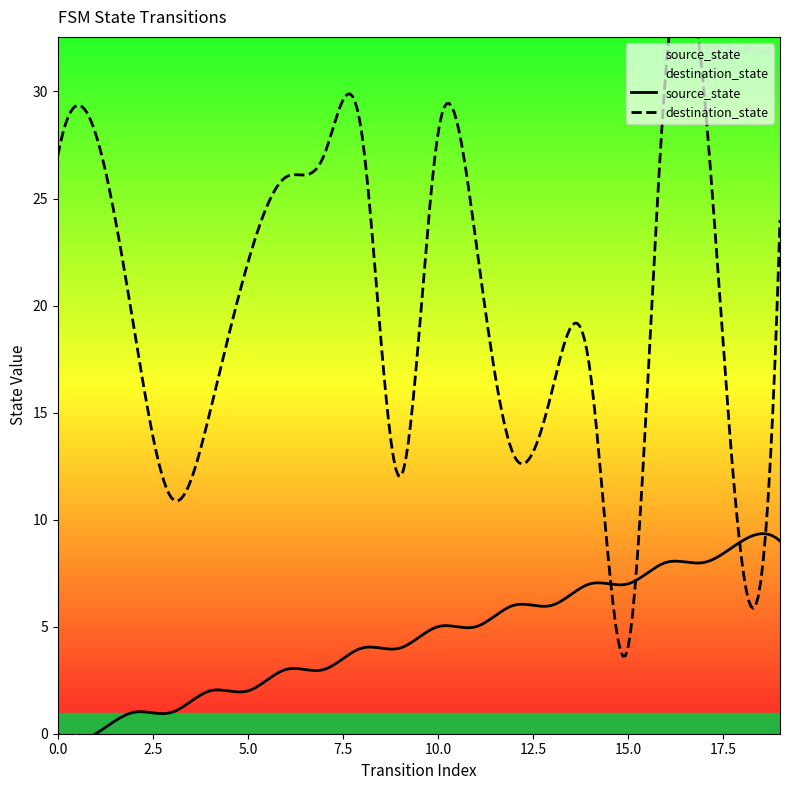

Which series has the widest spread of Y values?

destination_state